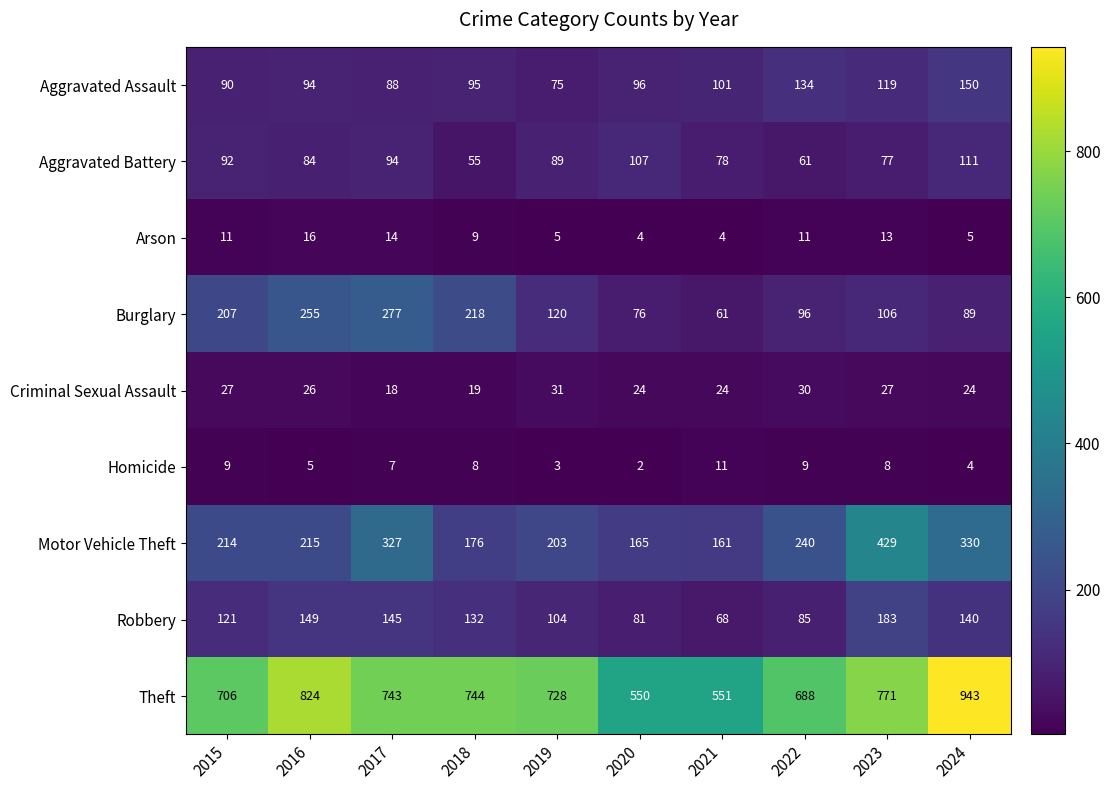

Between 2015 and 2023, which series saw the biggest shift?

Motor Vehicle Theft